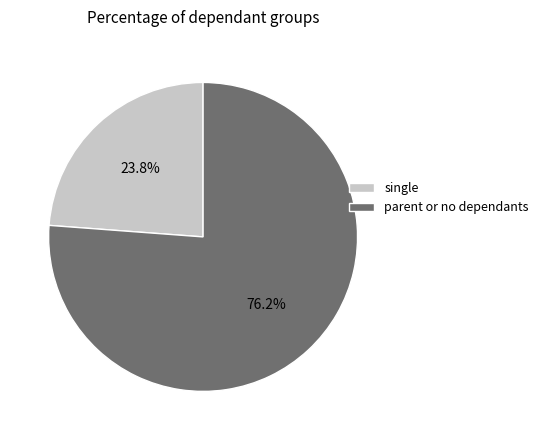

Does any single category account for the majority?

Yes